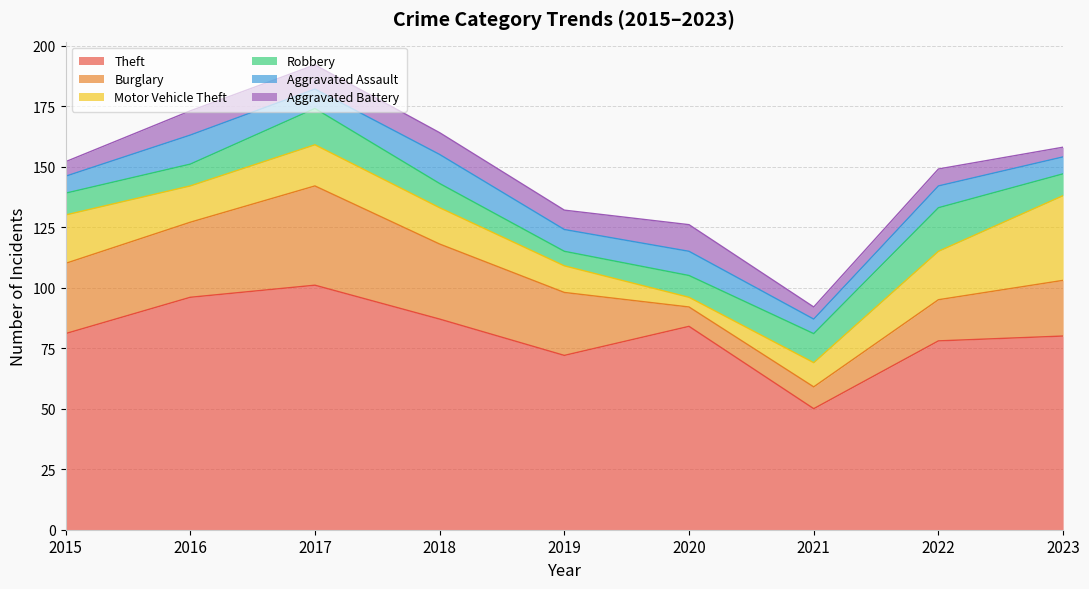

What are all the series names shown in the legend?

Theft, Burglary, Motor Vehicle Theft, Robbery, Aggravated Assault, Aggravated Battery